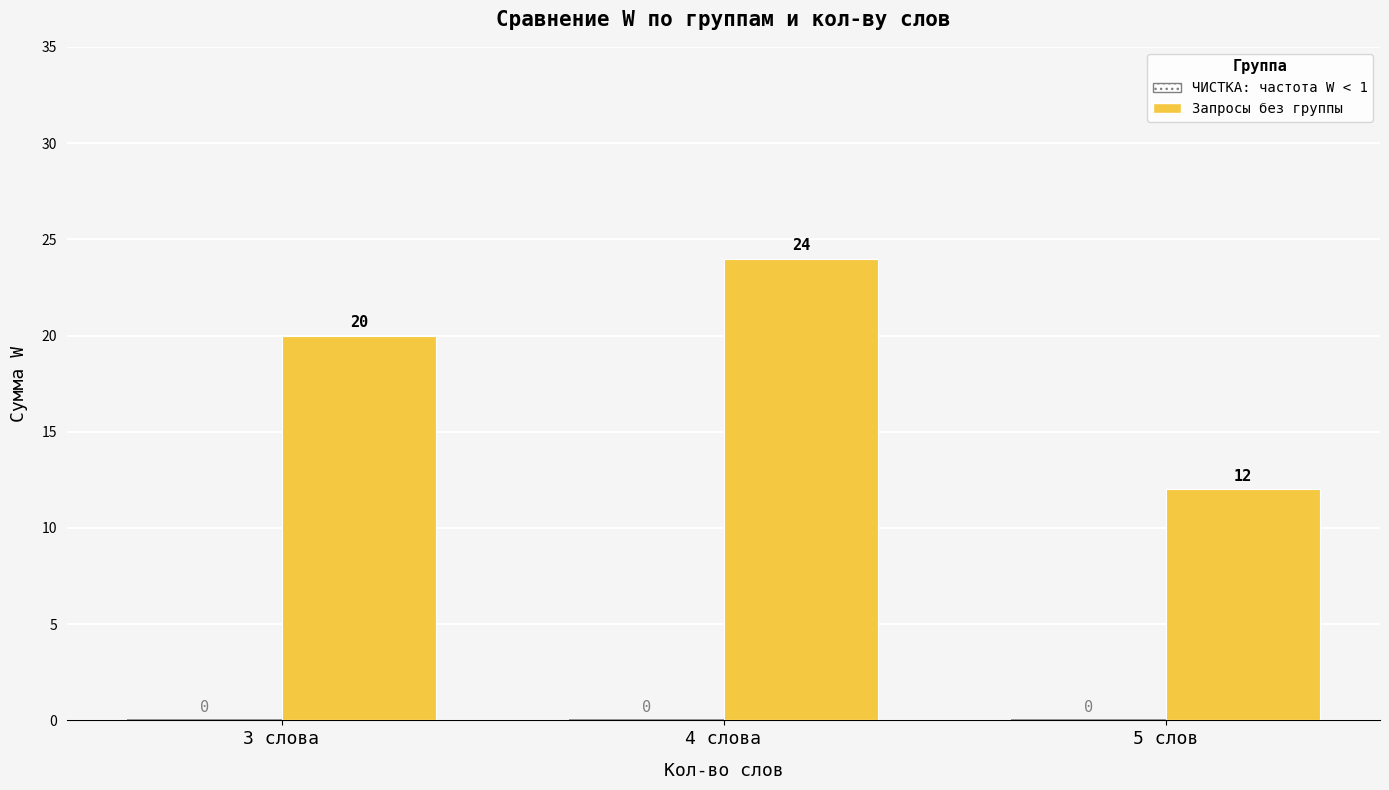

True or false: the data shows 12 at 5 слов.

True